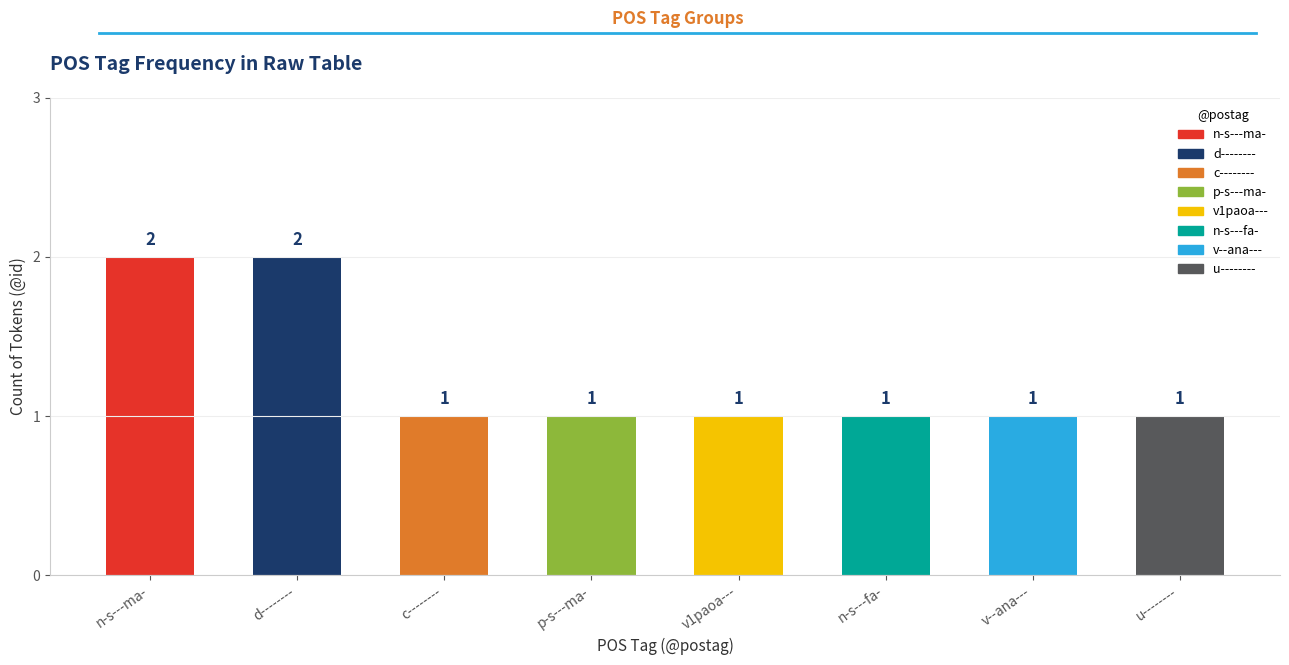

Reading right to left, what are all the values shown in this chart?

u--------=1	v--ana---=1	n-s---fa-=1	v1paoa---=1	p-s---ma-=1	c--------=1	d--------=2	n-s---ma-=2